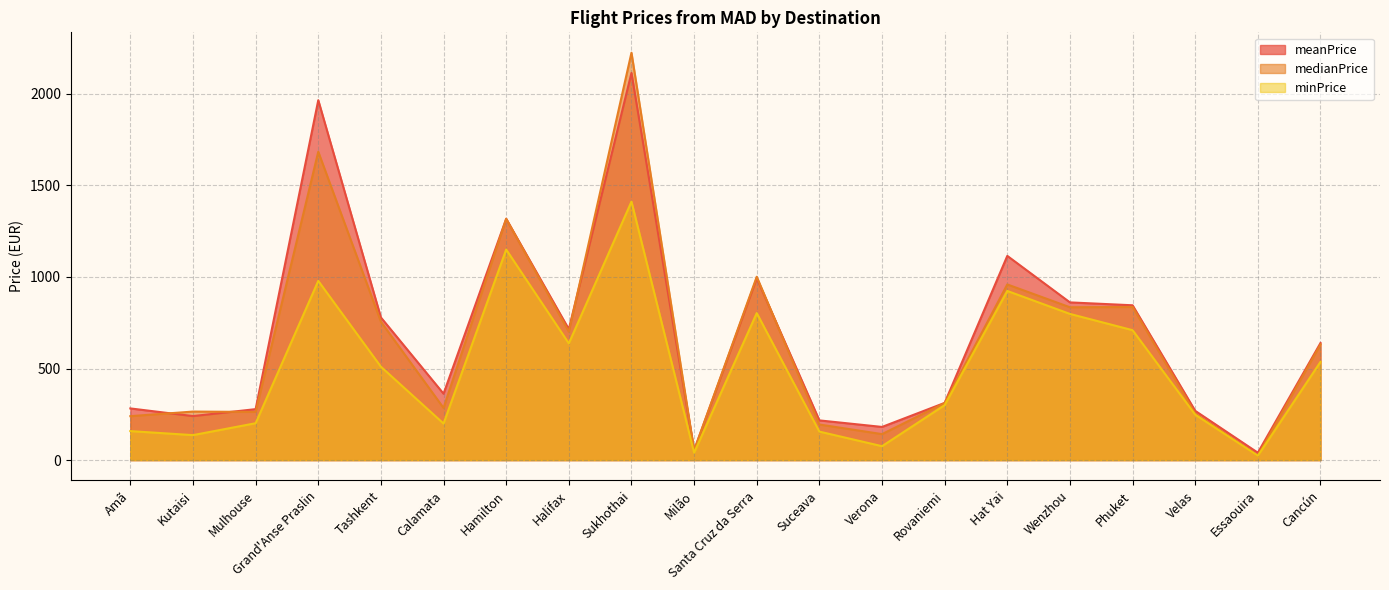

Is it true that meanPrice equals 72.6 at Mulhouse?

False